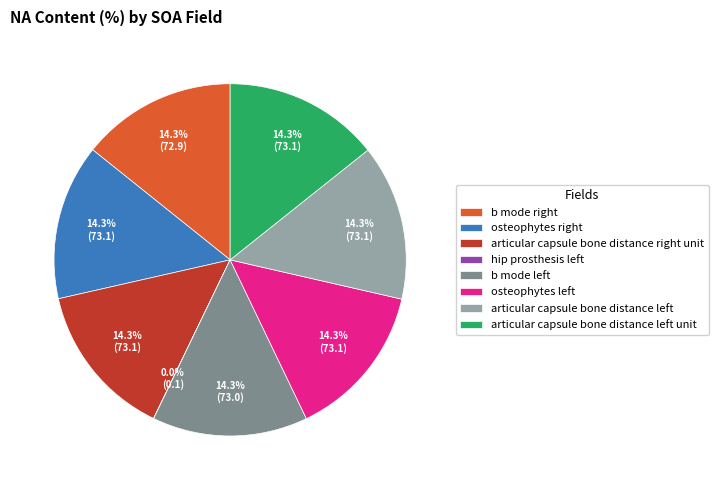

To the nearest percent, what is the average slice percentage?

12%